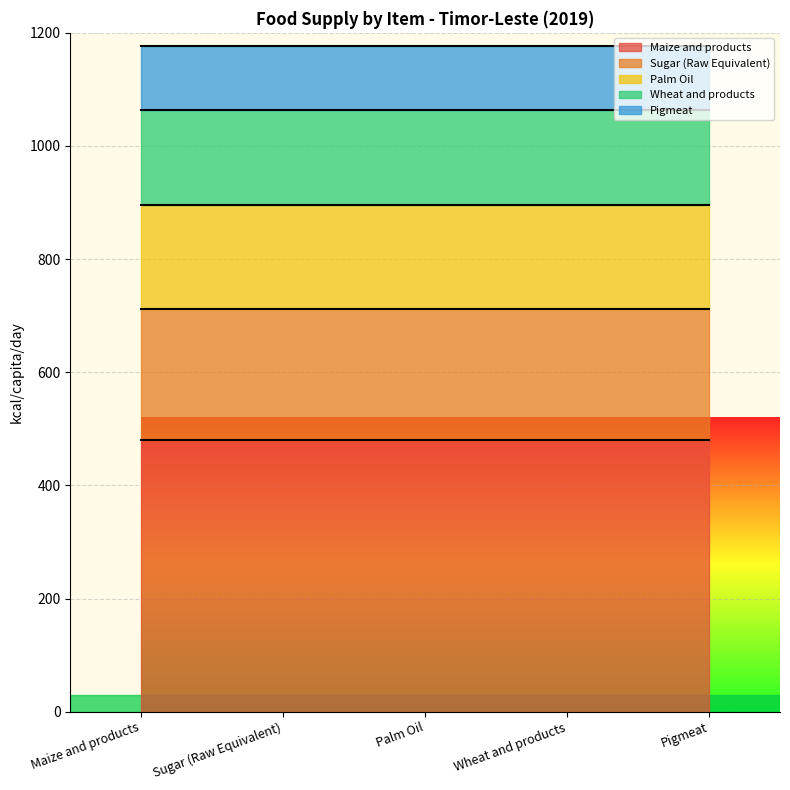

Which label corresponds to the largest value in the chart?

Maize and products